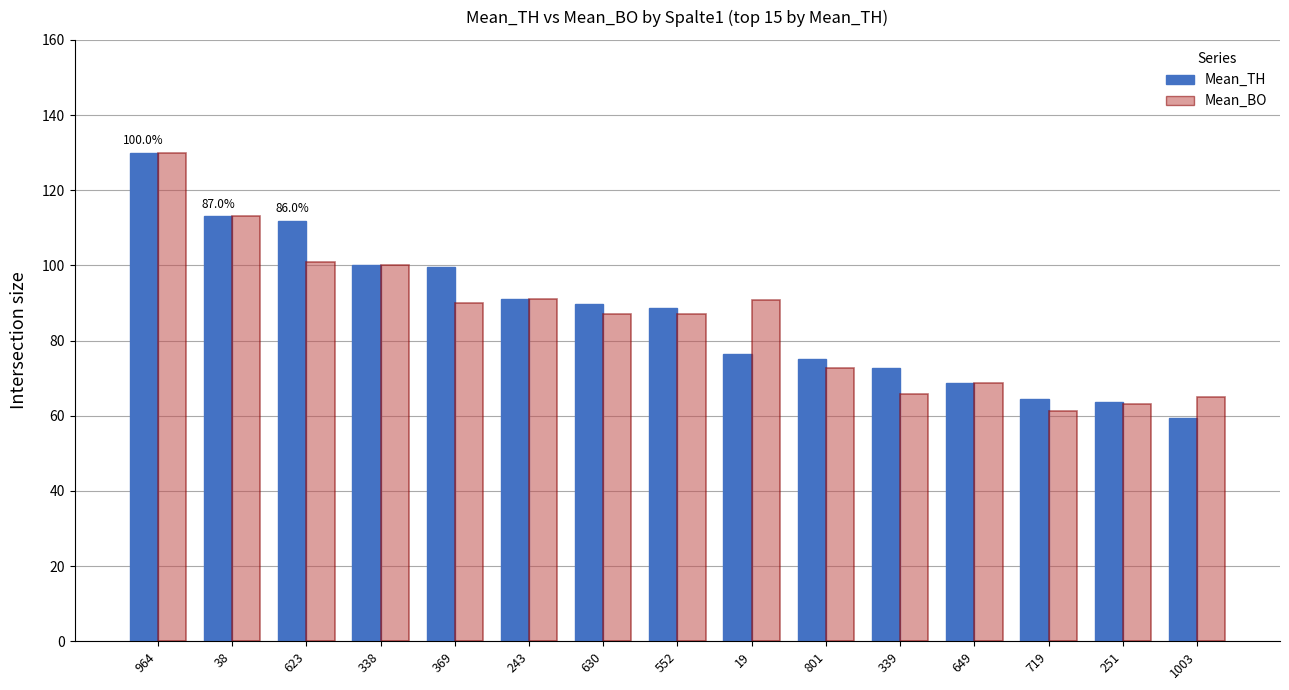

What is the difference between the highest and lowest values at 339?

6.9